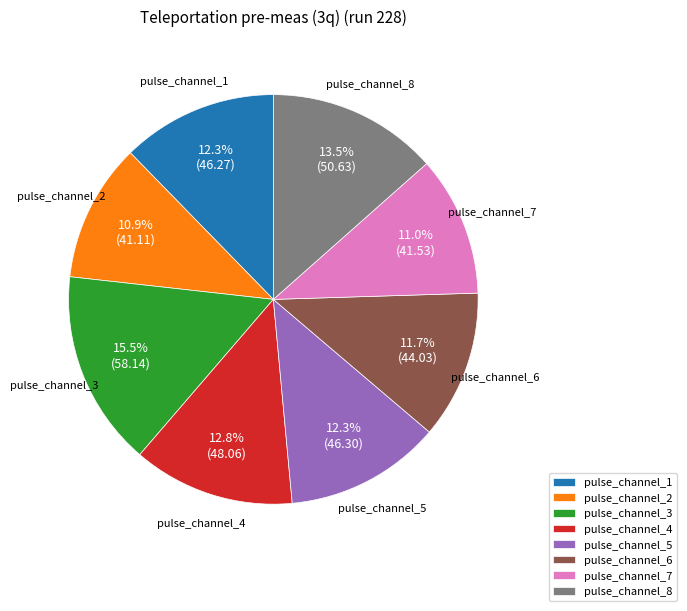

To the nearest percent, what is the difference between the pulse_channel_3 and pulse_channel_7 slice percentages?

4%